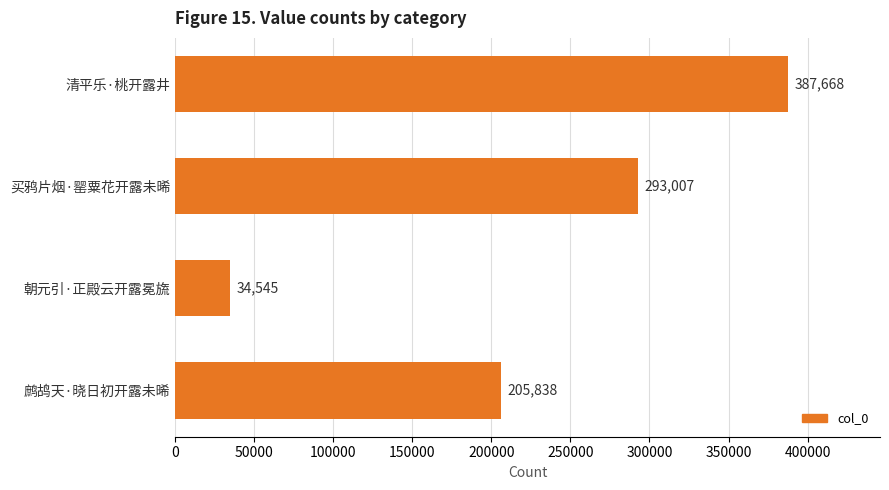

Does the chart contain stacked bars?

No